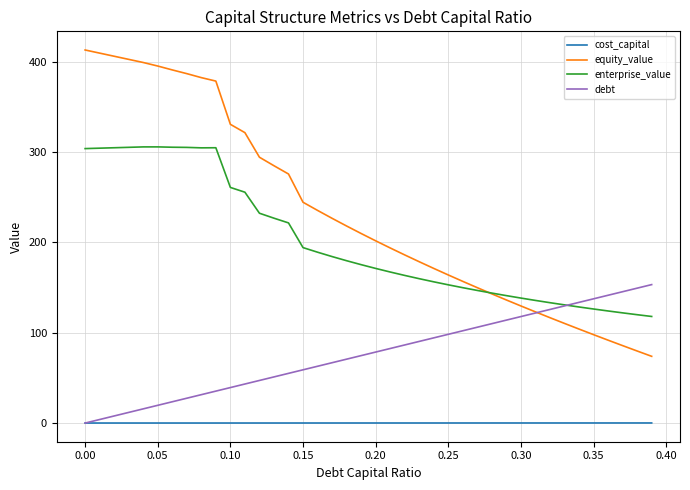

What are all the series names shown in the legend?

cost_capital, equity_value, enterprise_value, debt